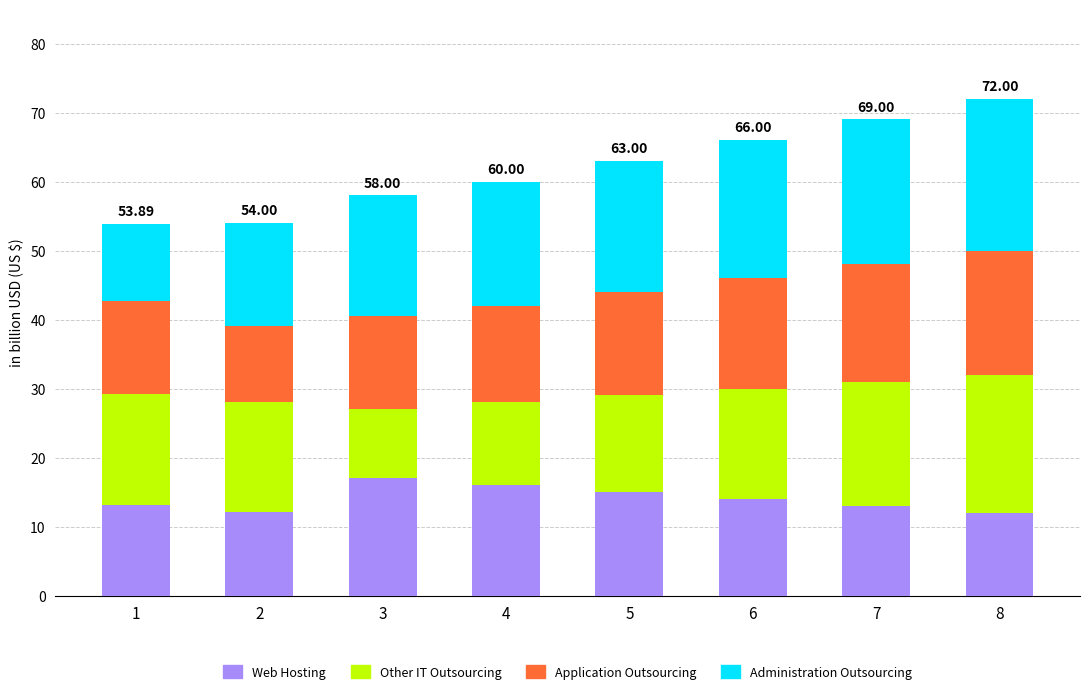

What is the difference between the maximum and minimum values in the Web Hosting series?

5.0